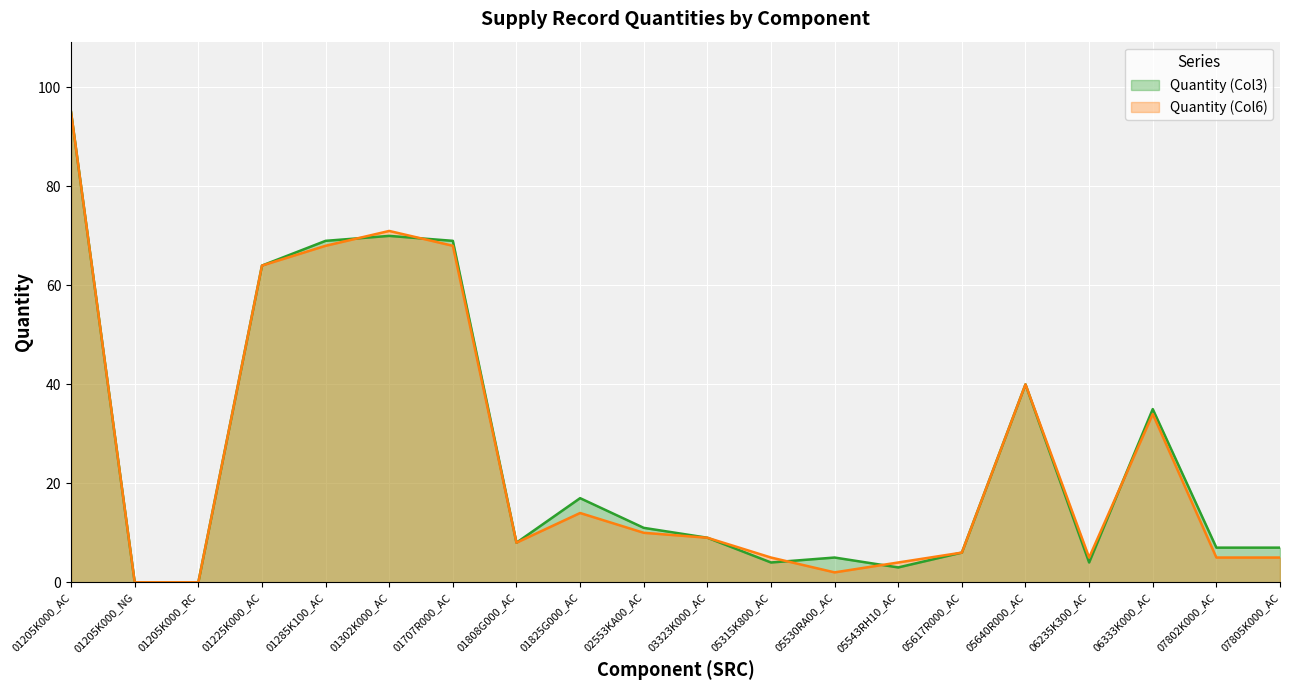

What is the difference between the maximum and minimum values in the Quantity (Col3) series?

95